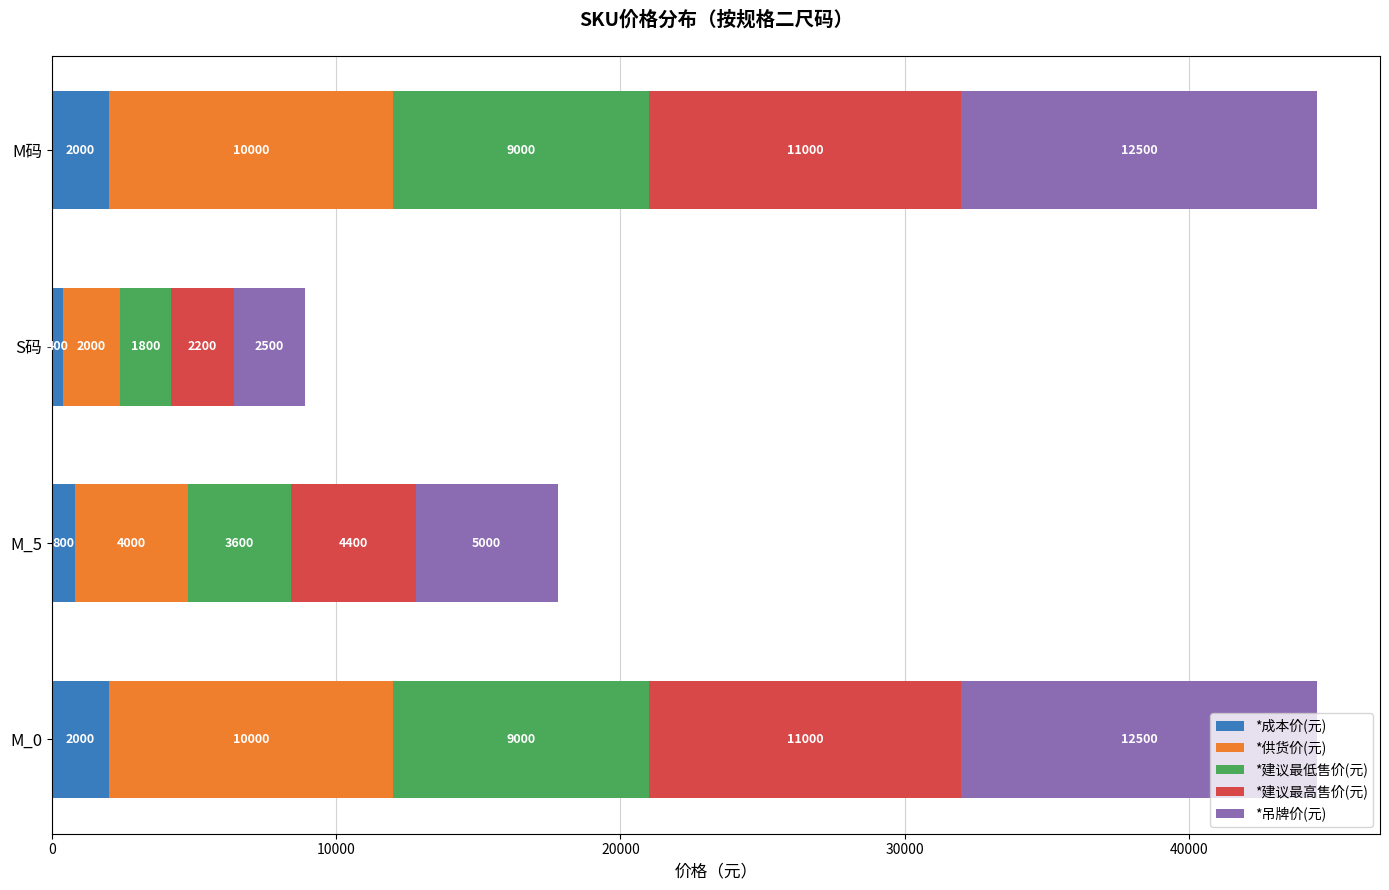

What is the average value of the *成本价(元) series?

1300